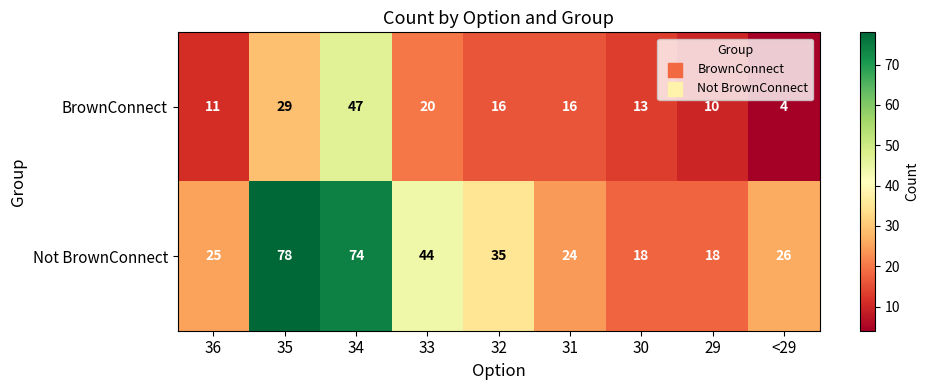

Which series has the largest total across all categories?

Not BrownConnect